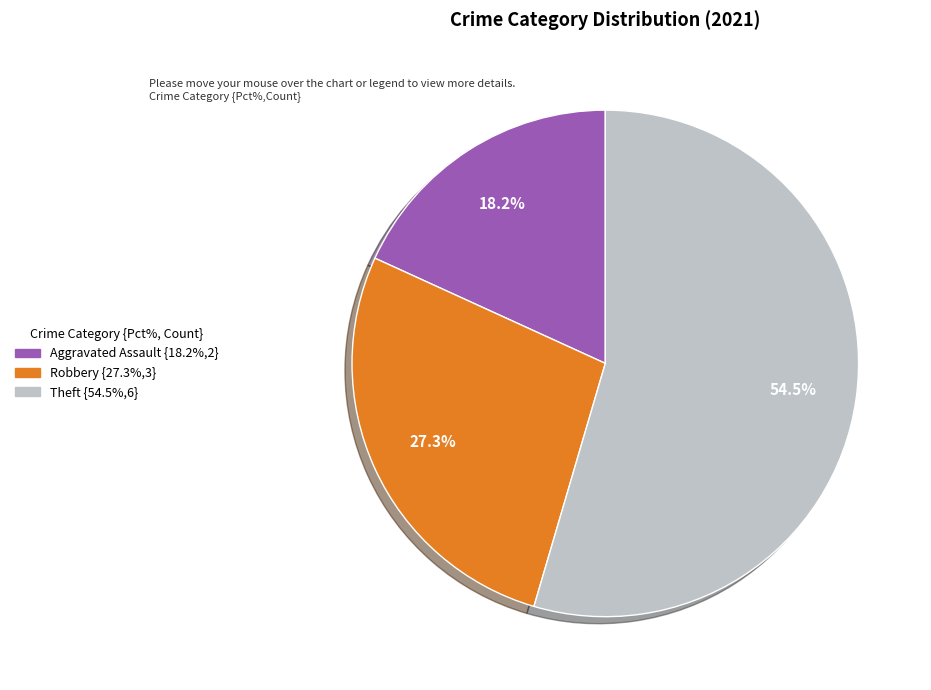

What is the majority slice?

Theft